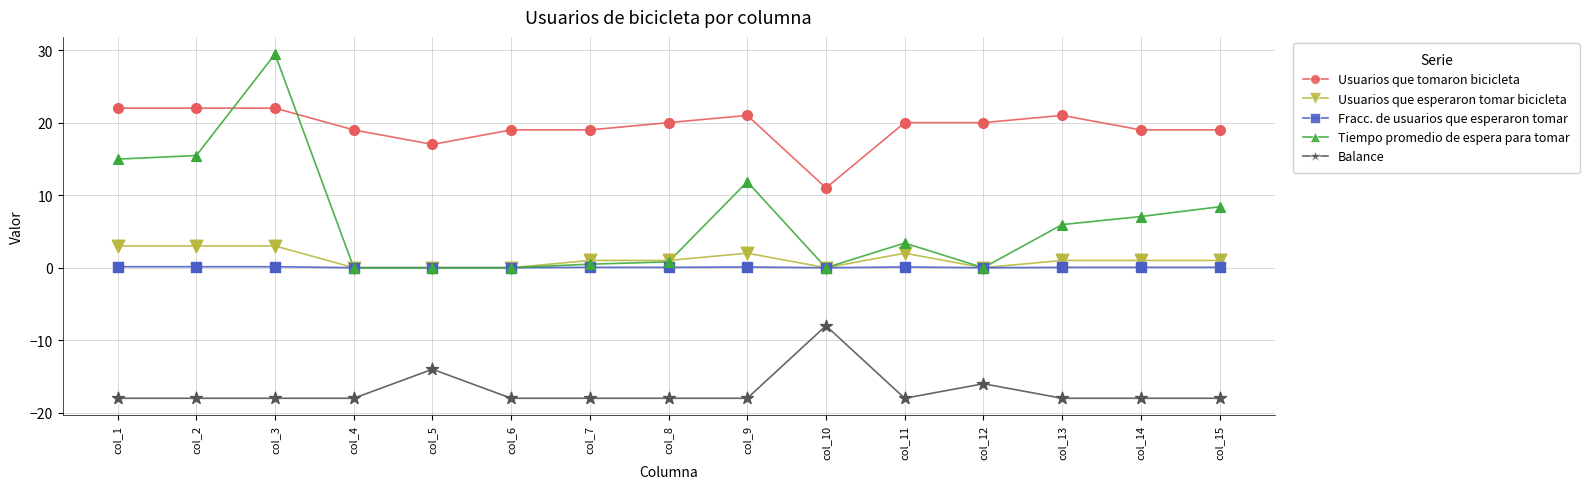

Which series has the widest spread of values?

Tiempo promedio de espera para tomar